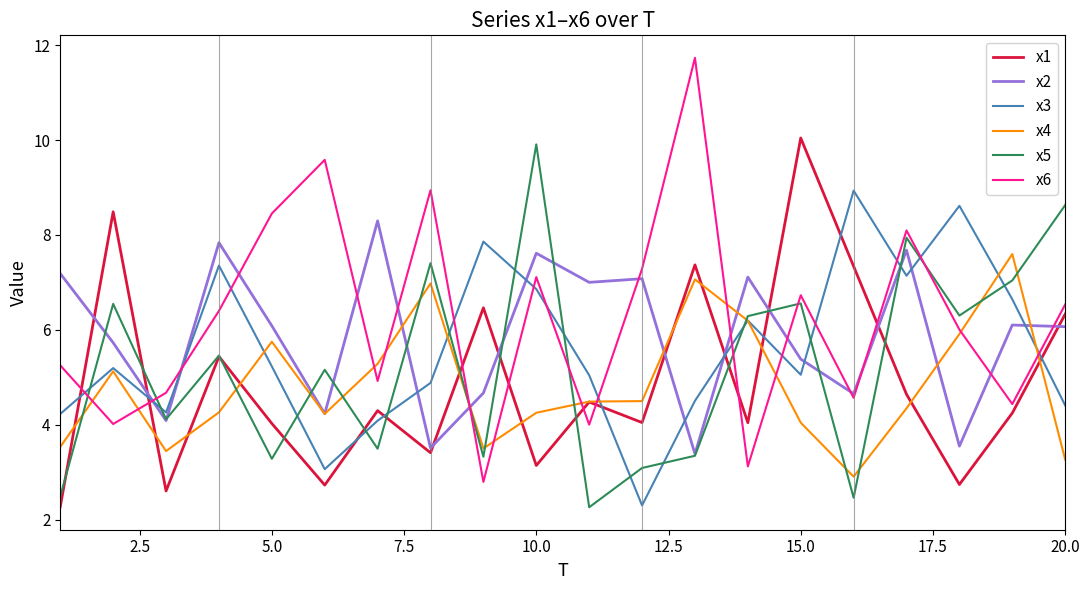

True or false: x6 and x3 cross at least once.

True